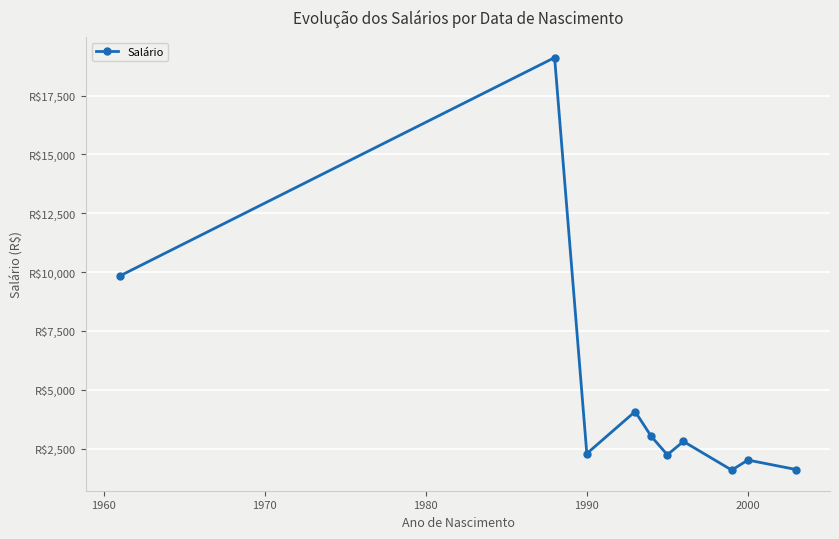

What is the difference between the maximum and minimum values?

17537.2